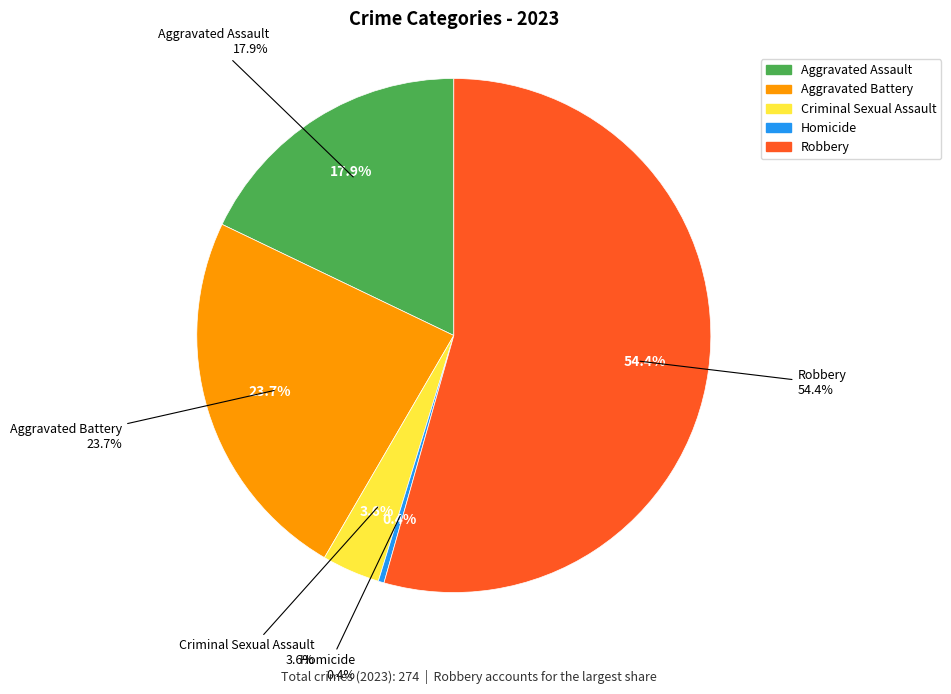

What is the change in value from Aggravated Assault to Criminal Sexual Assault?

-39